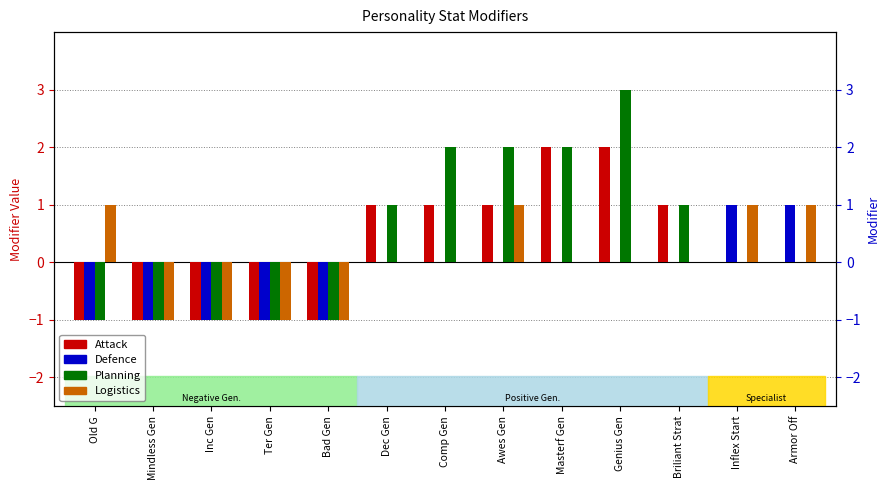

Read the Defence value at Bad Gen.

-1